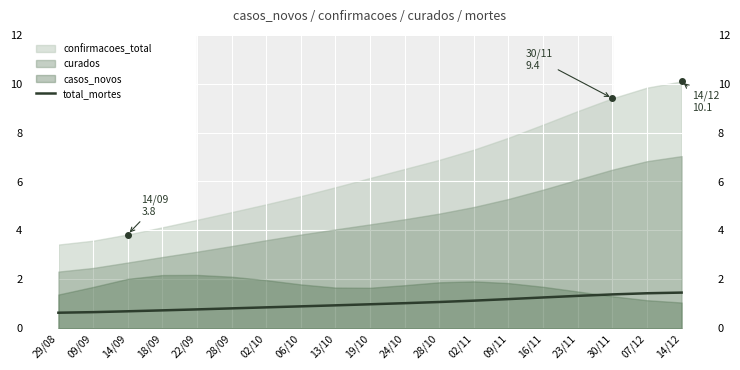

The chart shows a value of 0.8 at 28/09. True or false?

True